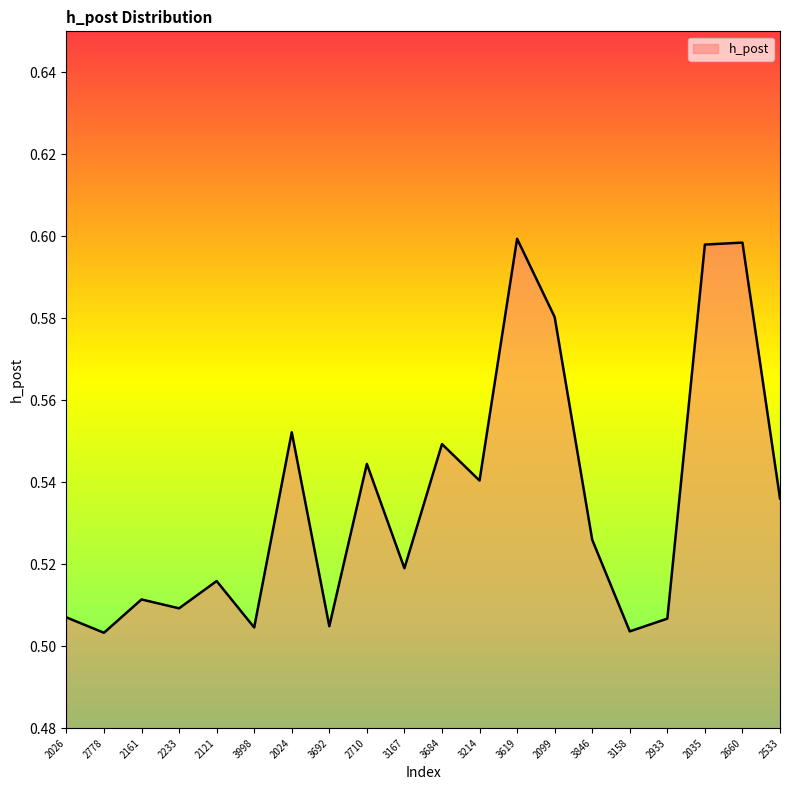

What is the difference between the maximum and minimum values?

0.1